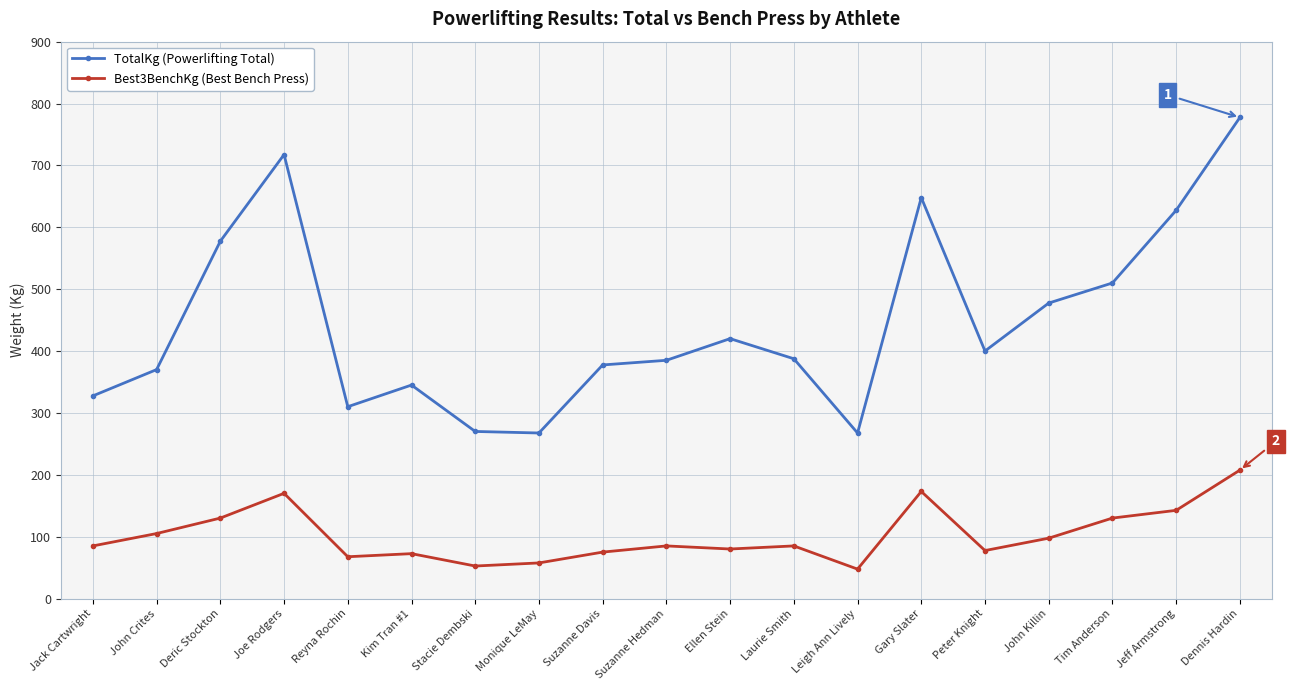

What is the total value across all series at Peter Knight?

477.5